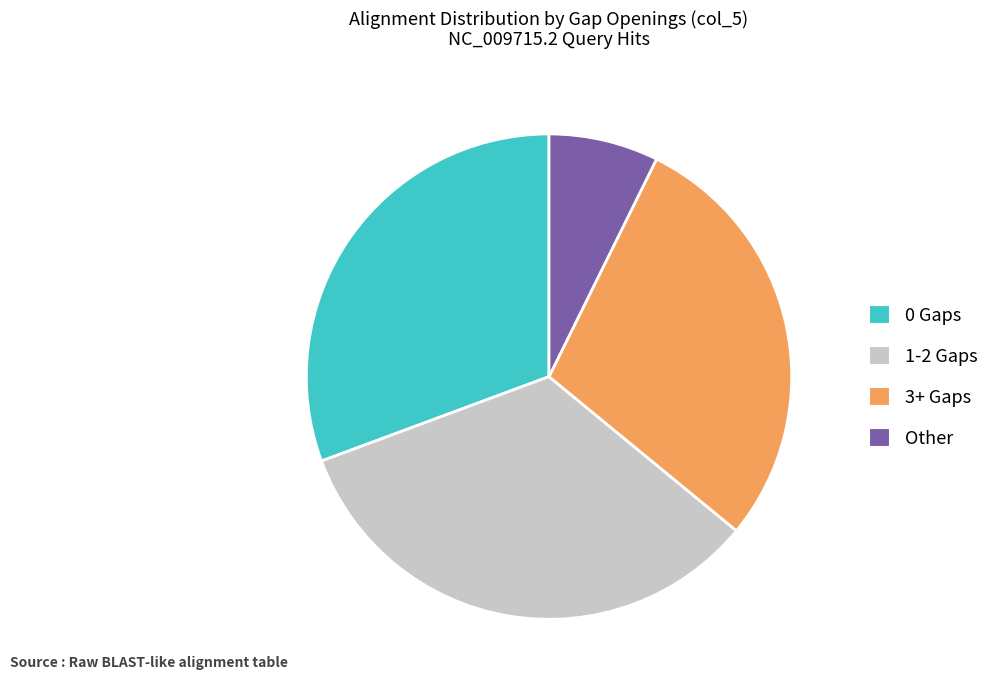

Does any single category account for the majority?

No